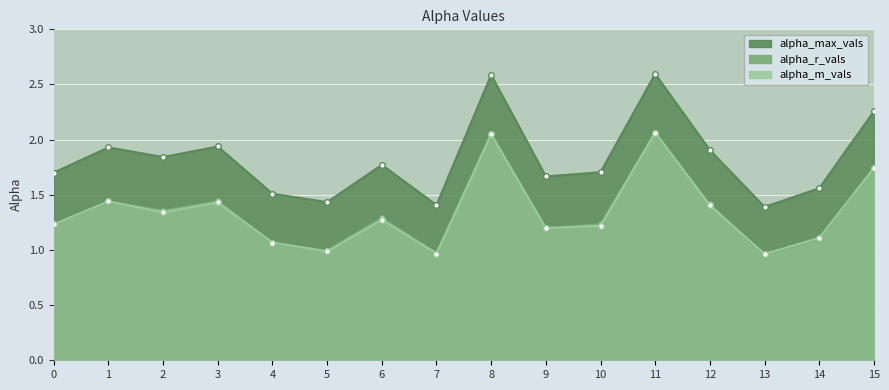

Reading left to right, extract all data points from this chart.

alpha_max_vals: 1.7	1.9	1.8	1.9	1.5	1.4	1.8	1.4	2.6	1.7	1.7	2.6	1.9	1.4	1.6	2.3
alpha_r_vals: 1.2	1.4	1.4	1.4	1.1	1.0	1.3	1.0	2.1	1.2	1.2	2.1	1.4	1.0	1.1	1.7
alpha_m_vals: 1.2	1.4	1.3	1.4	1.1	1.0	1.3	1.0	2.0	1.2	1.2	2.1	1.4	1.0	1.1	1.7